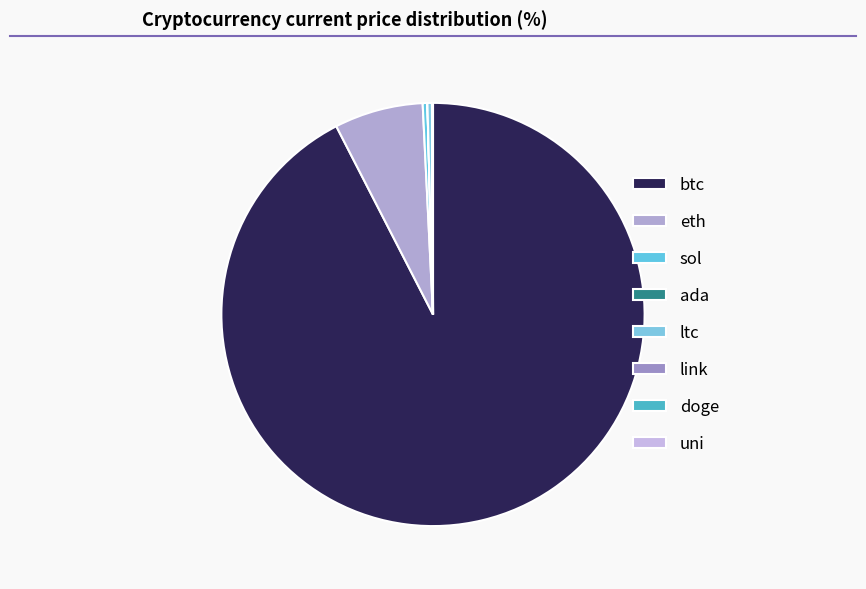

How many slices are in this pie chart?

8